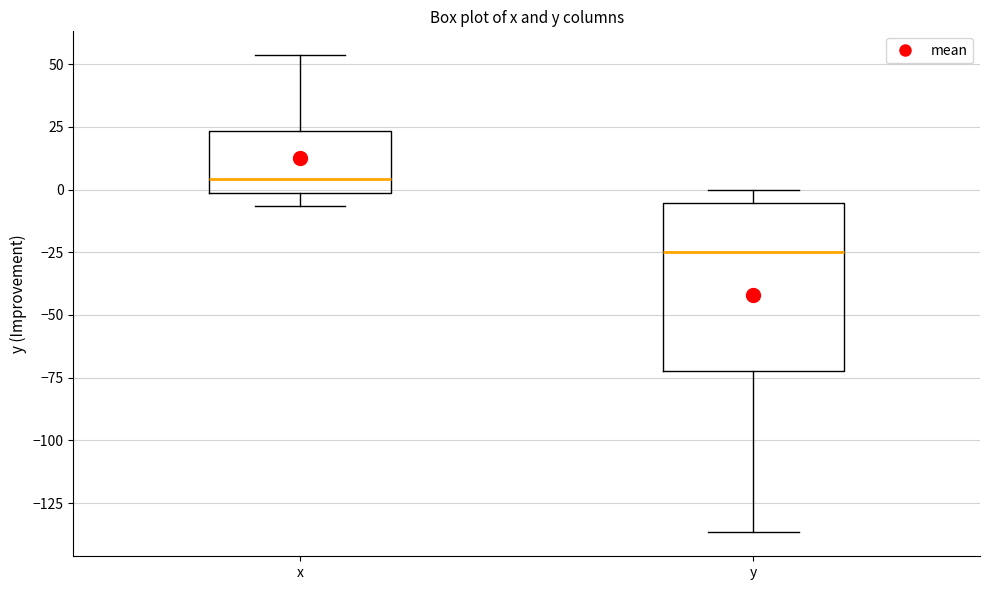

Which box is the tallest, from its lower edge to its upper edge?

y